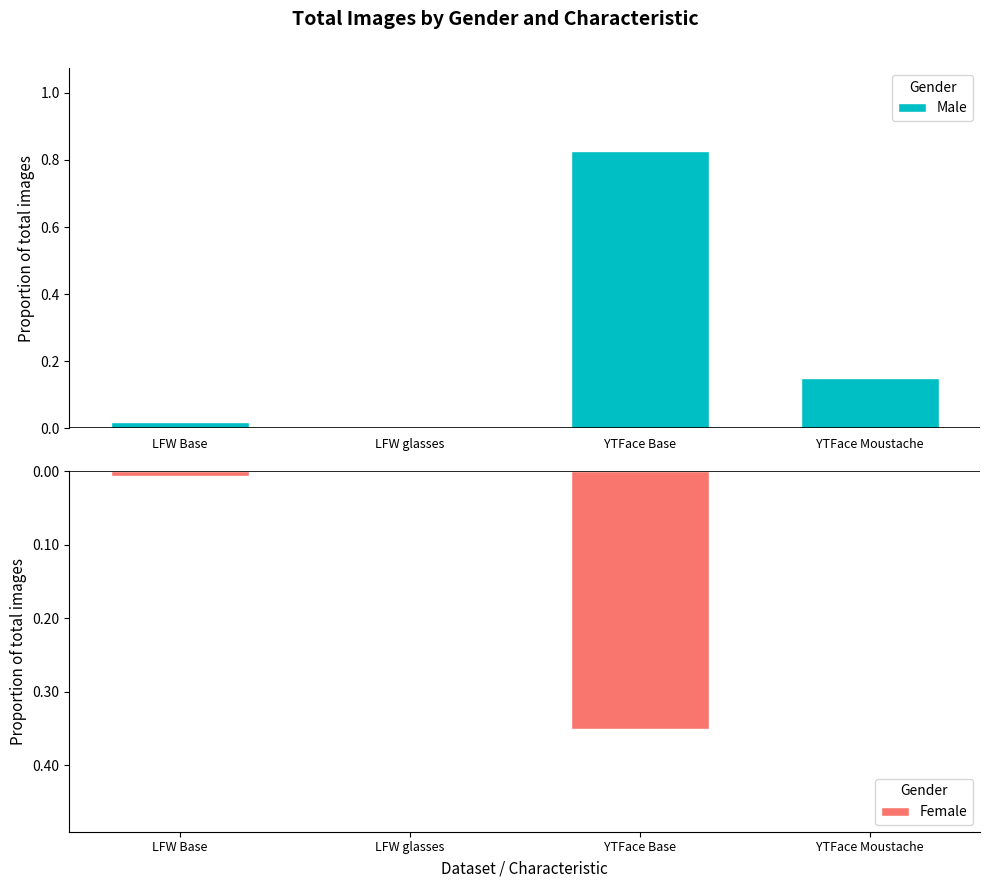

Is it true that Female equals -0.0 at LFW Base?

False